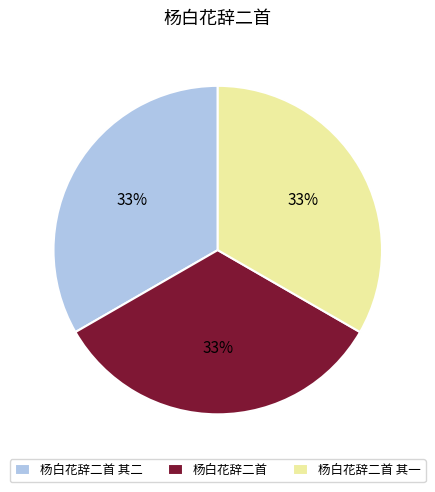

Approximately how many times larger is the value at 杨白花辞二首 compared to 杨白花辞二首 其二?

1.0